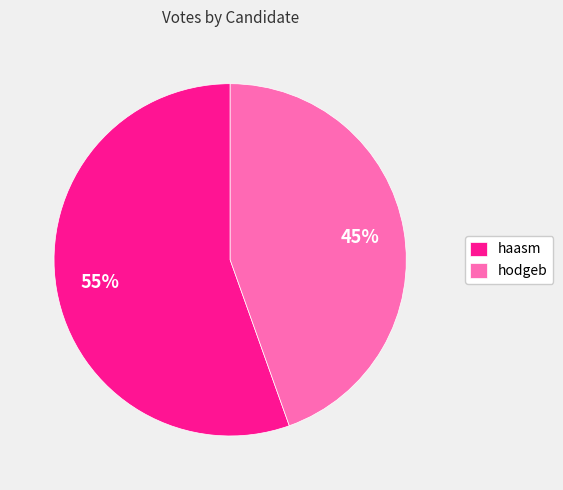

What is the ratio of the value at hodgeb to the value at haasm?

0.8